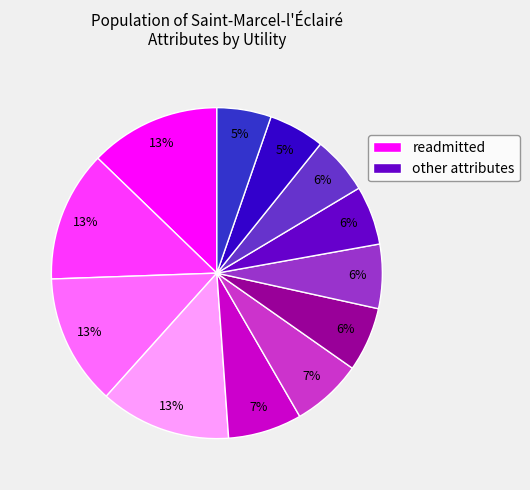

Does any single category account for the majority?

No